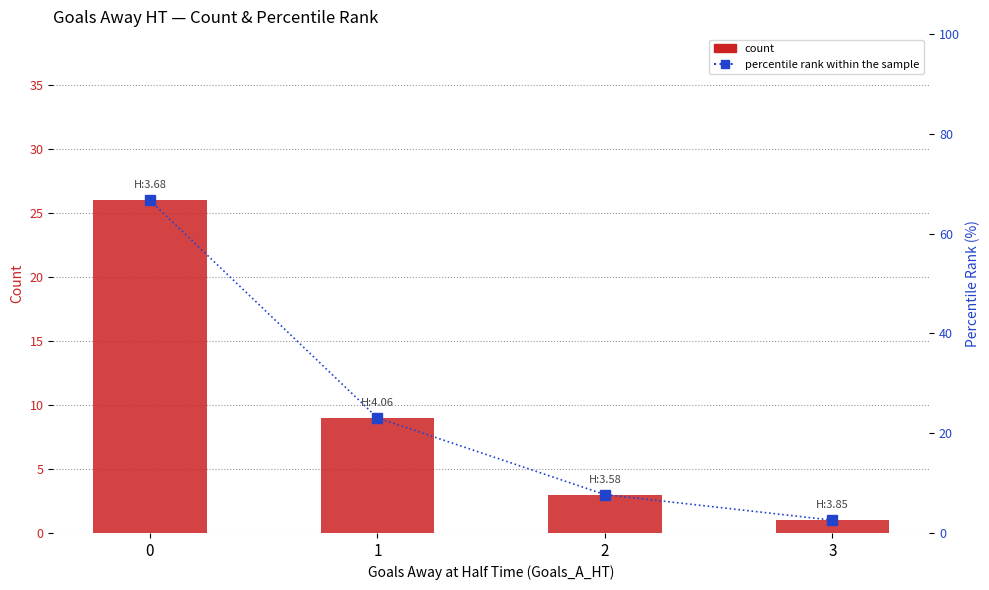

At how many categories does at least one series exceed 41?

1